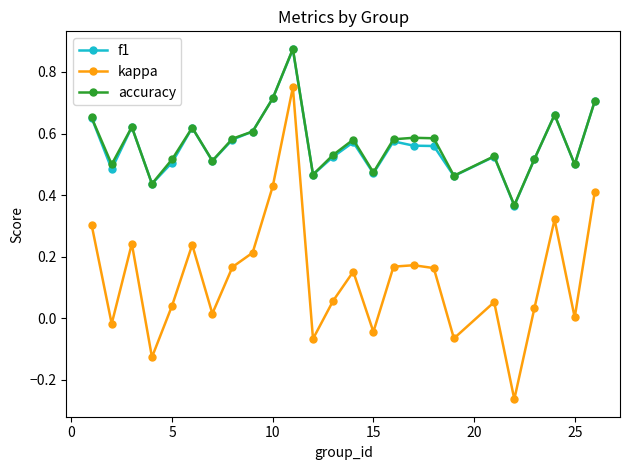

Which series has the widest spread of values?

kappa